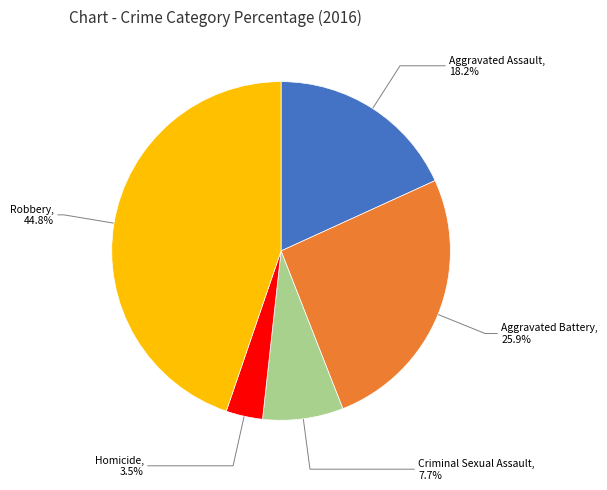

To the nearest percent, what is the combined percentage of Robbery and Aggravated Battery?

71%